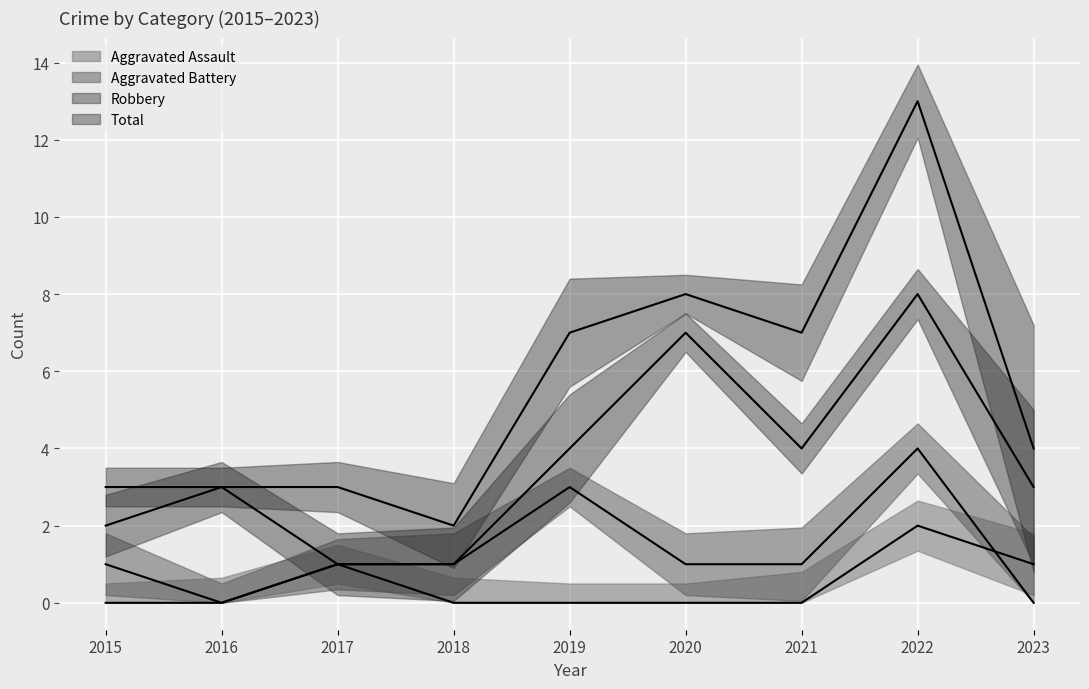

Read the Total value at 2015, to the nearest 5.

5